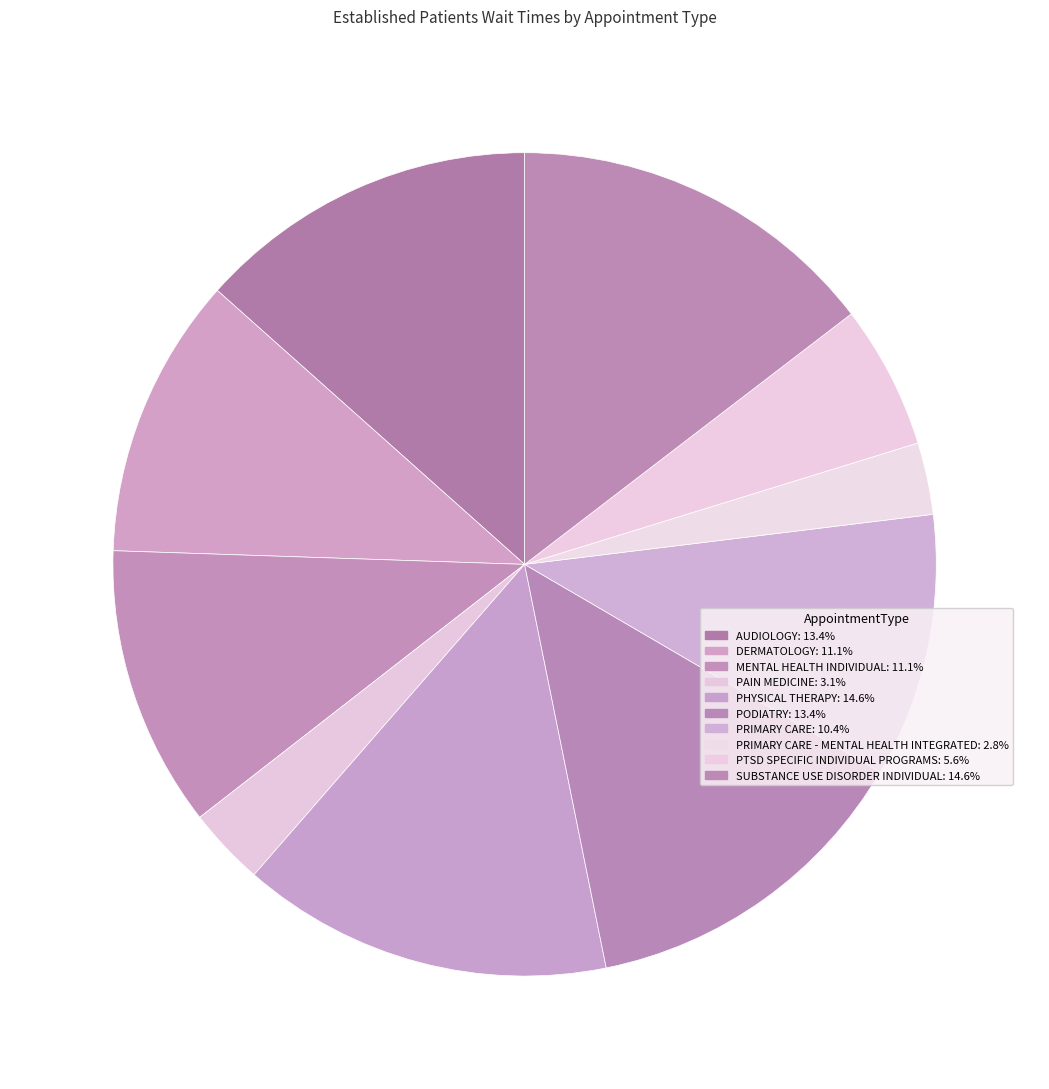

How many segments does this pie chart have?

10